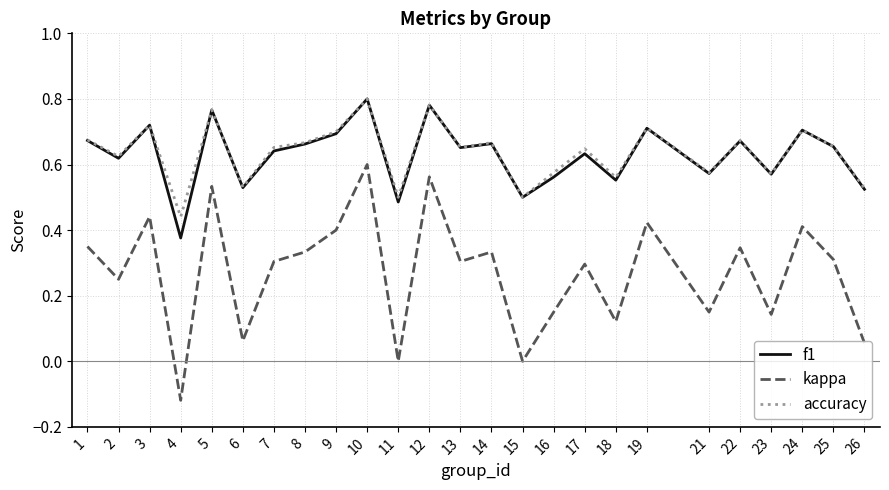

Where is accuracy nearest to the value 0?

4